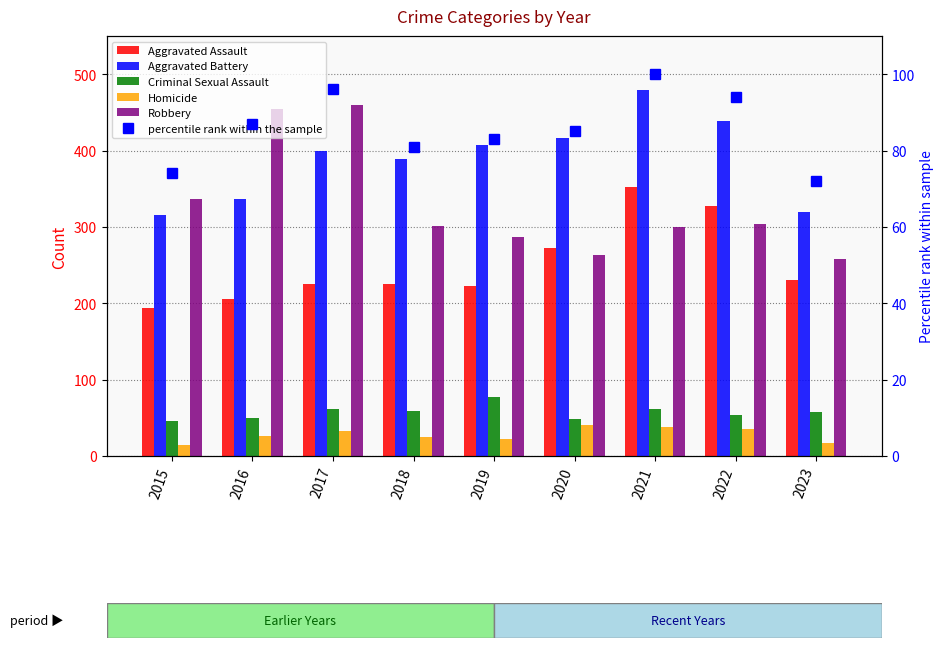

At which category does the chart reach its peak across all series?

2021